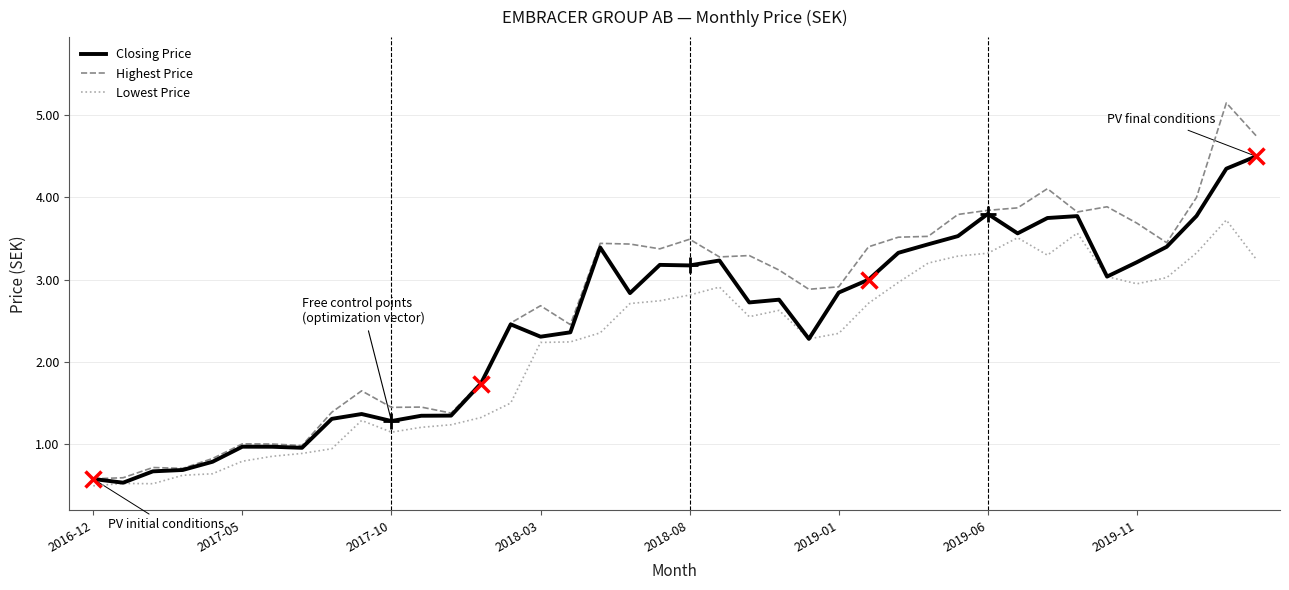

Rank the series by their maximum value, from highest to lowest.

Highest Price, Closing Price, Lowest Price